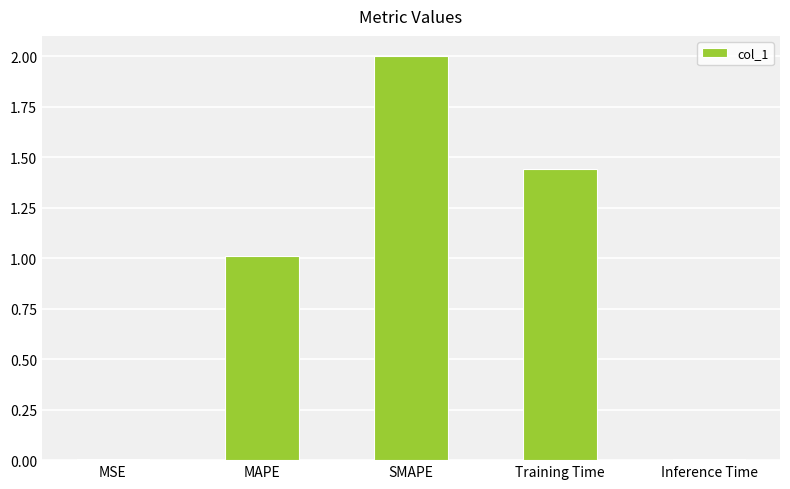

At which category does the chart reach its peak across all series?

SMAPE